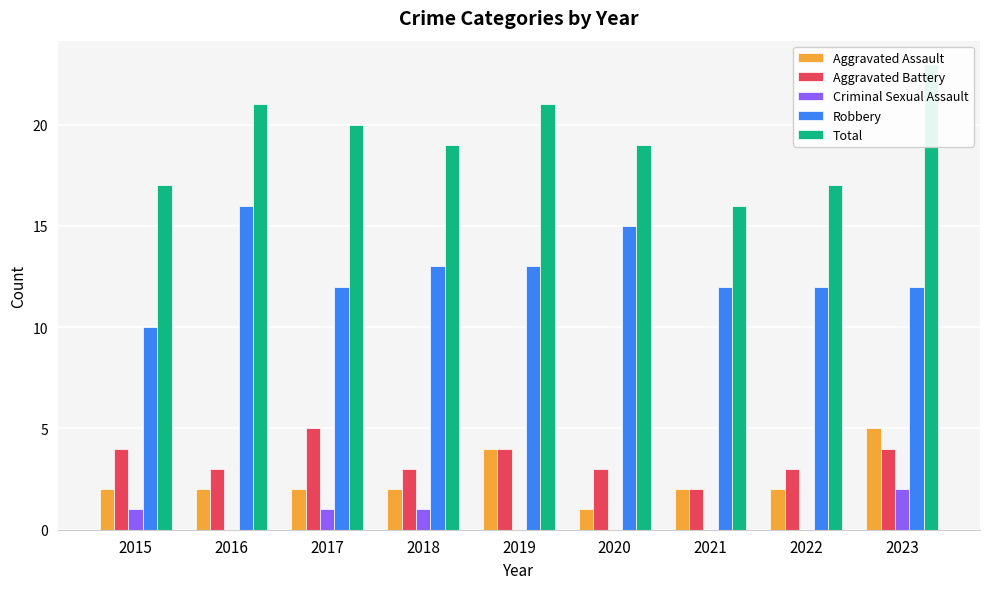

Between 2015 and 2022, which series saw the biggest shift?

Robbery